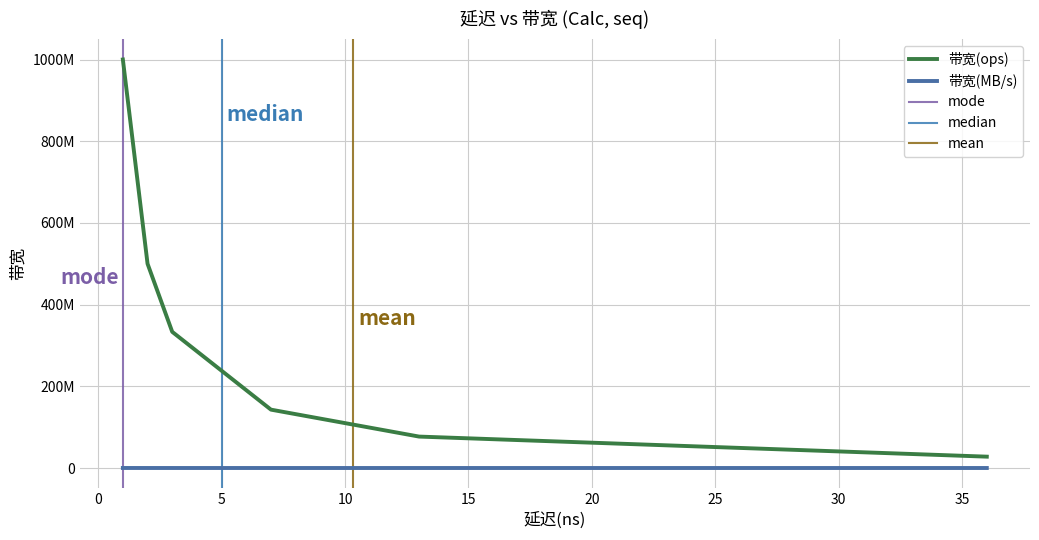

Between nt store and load, which series saw the biggest shift?

带宽(ops)